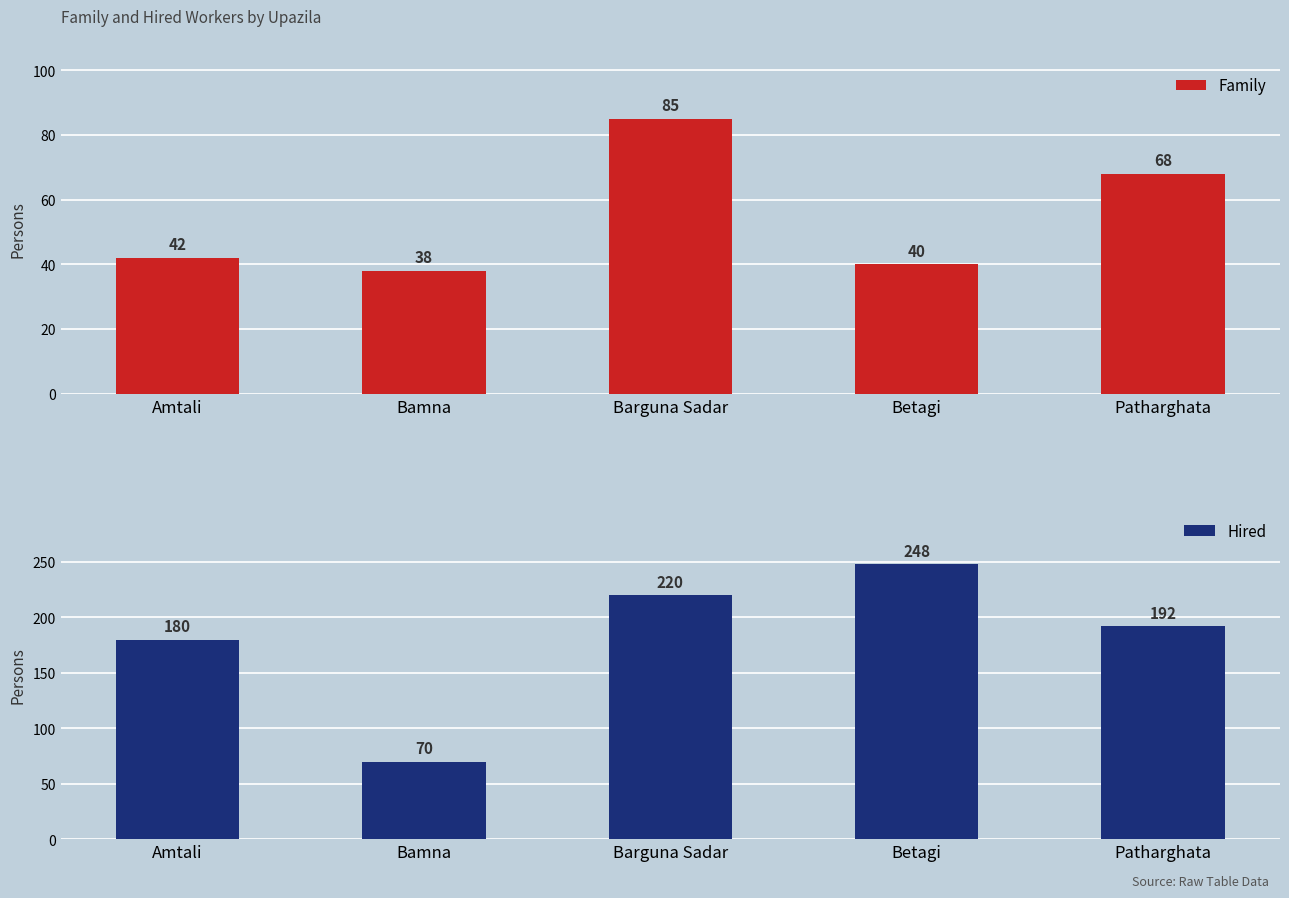

True or false: Hired has a value of 265 at Patharghata.

False